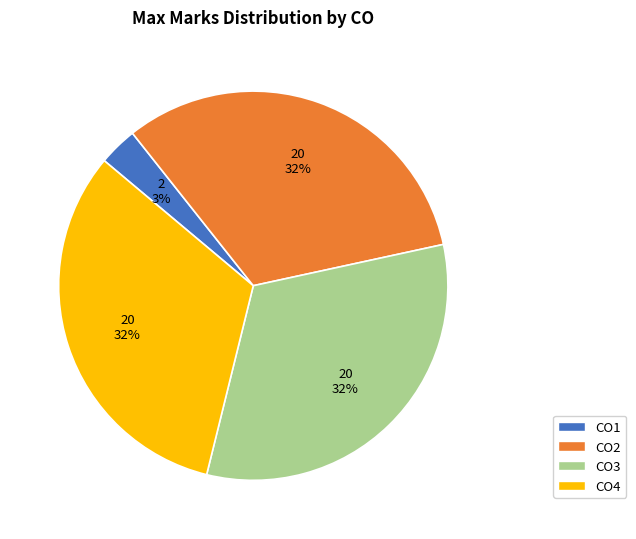

What is the ratio of the value at CO4 to the value at CO3?

1.0